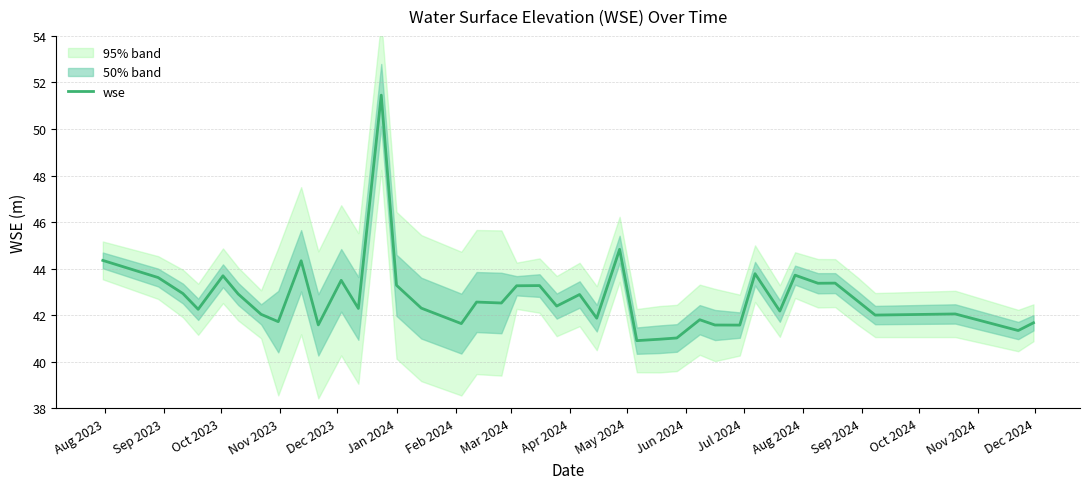

What is the highest value of the wse series?

51.5